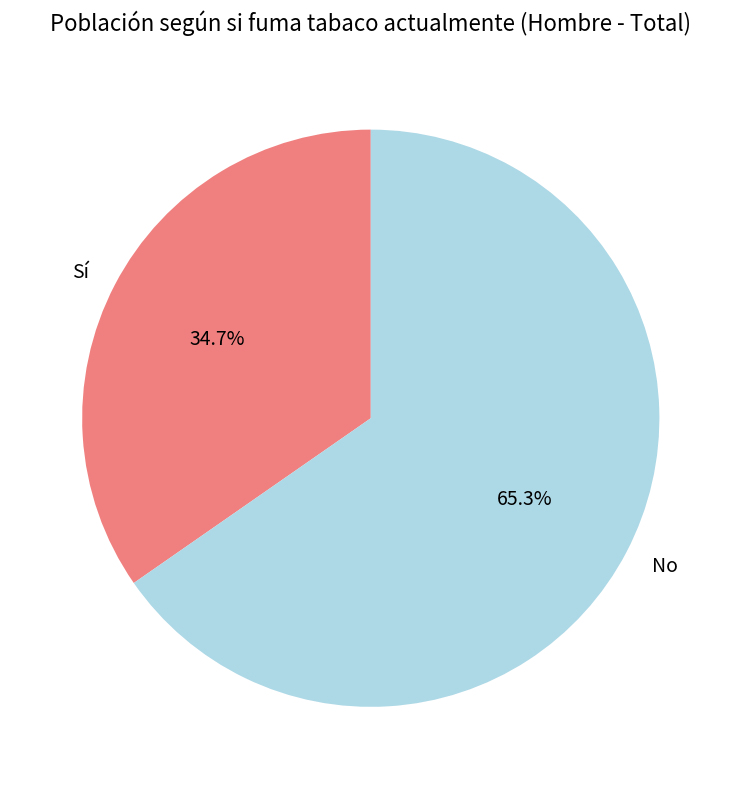

What percentage is the Sí slice, to the nearest percent?

35%